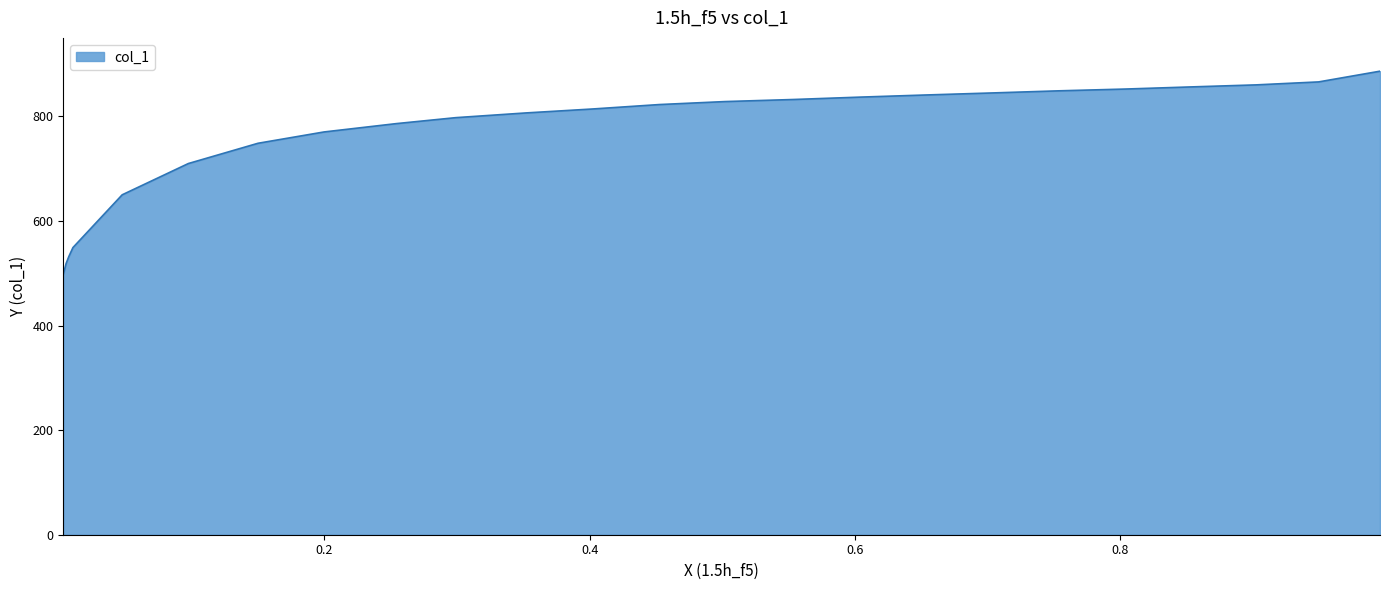

Which category has the lowest value across all series?

0.0031